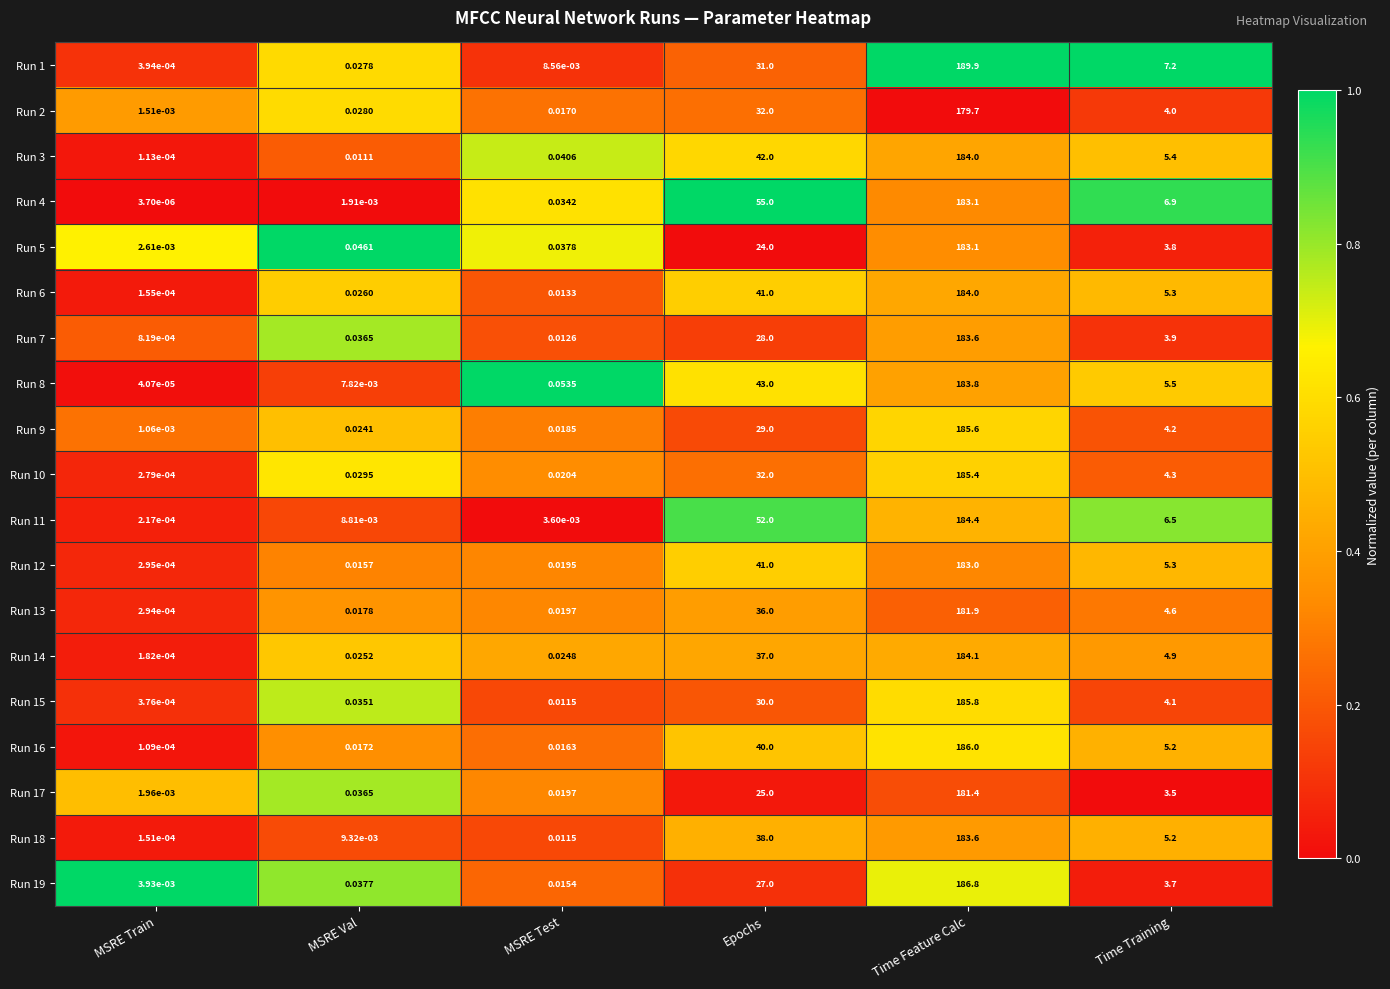

At which label does Run 11 reach its peak?

Time Feature Calc